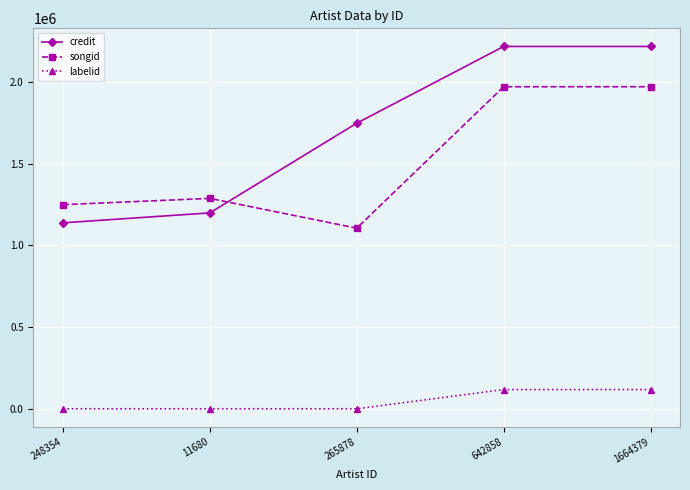

What is the value of the labelid point at the 2nd from the left?

-1